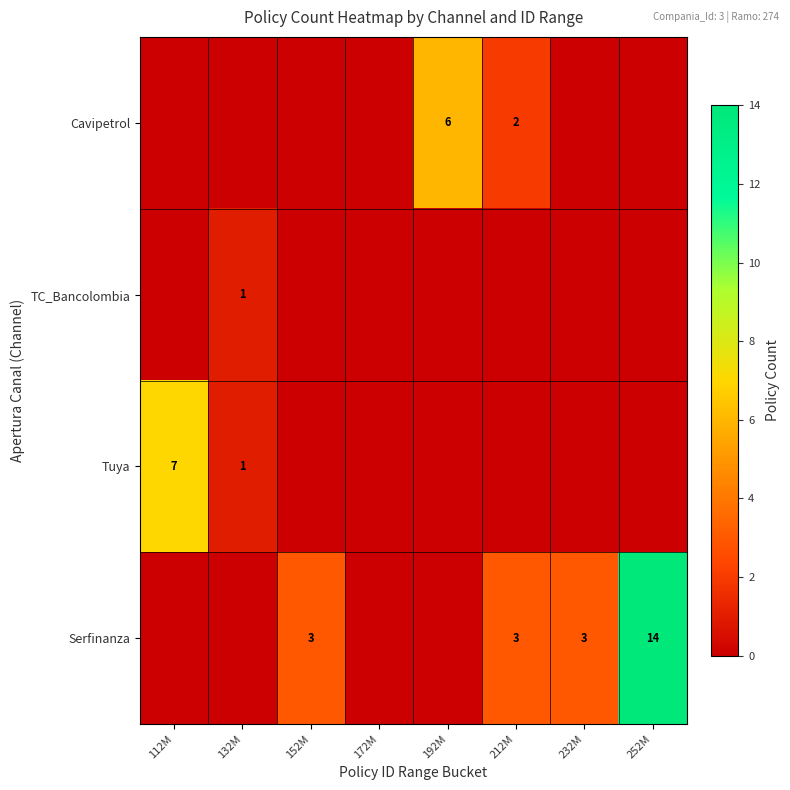

The value of Serfinanza at 232M is 4. True or false?

False